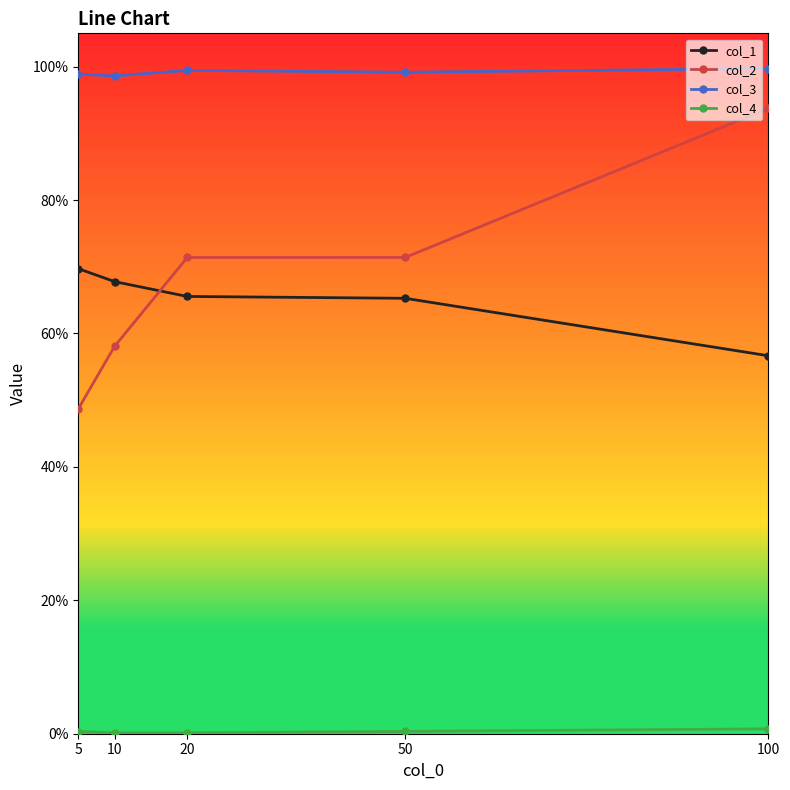

Reading right to left, extract all data points from this chart.

col_1: 100=0.6	50=0.7	20=0.7	10=0.7	5=0.7
col_2: 100=0.9	50=0.7	20=0.7	10=0.6	5=0.5
col_3: 100=1.0	50=1.0	20=1.0	10=1.0	5=1.0
col_4: 100=0.0	50=0.0	20=0.0	10=0.0	5=0.0